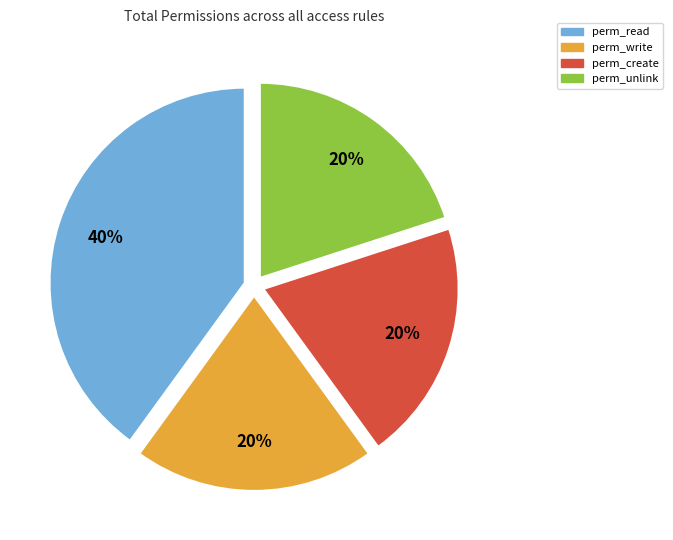

Does any single category account for the majority?

No